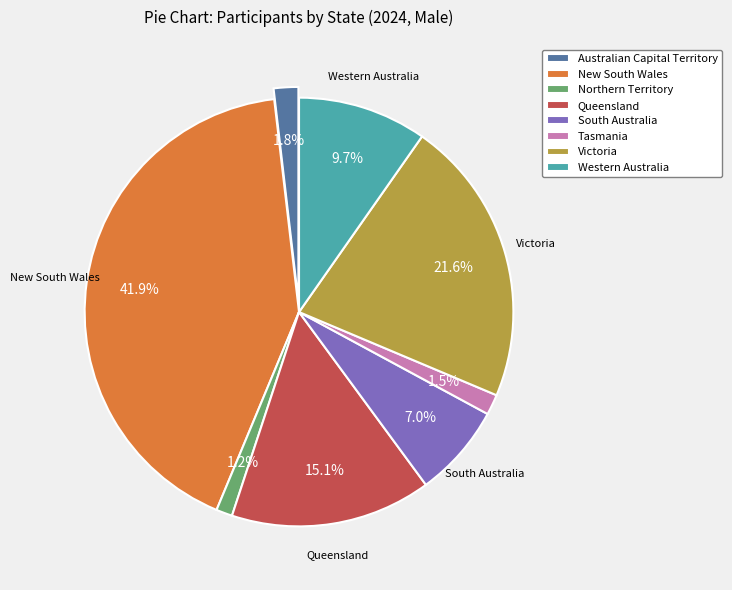

To the nearest percent, what portion does New South Wales represent?

42%